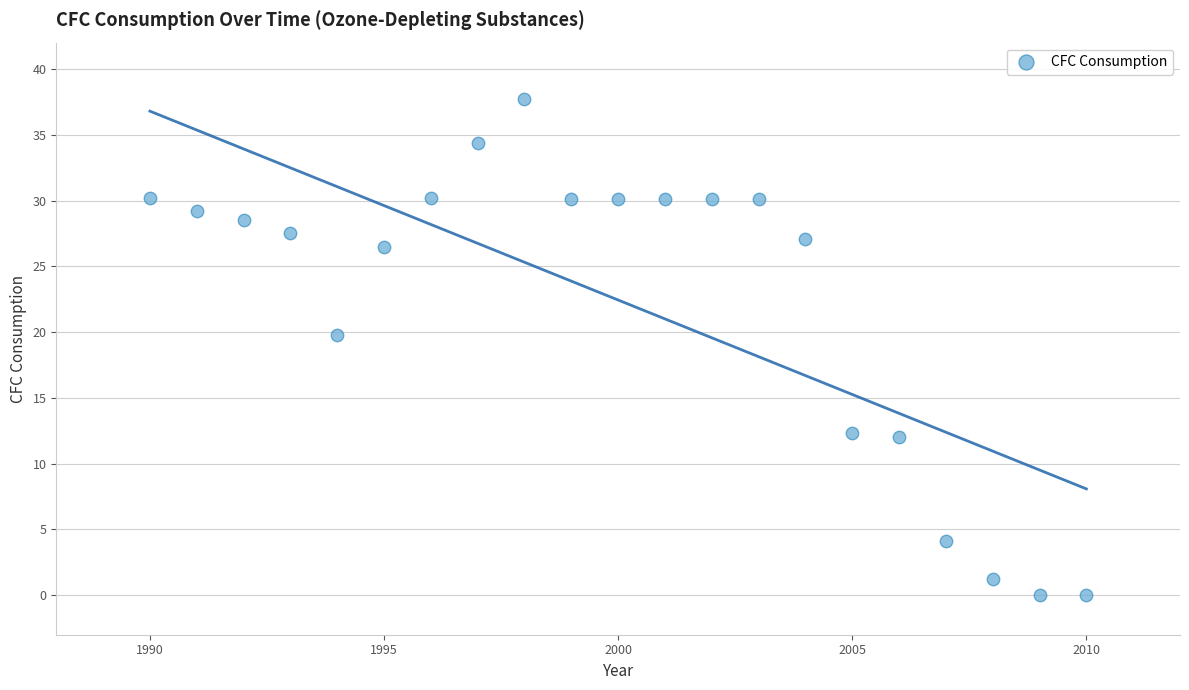

What Y value in the scatter plot is closest to 18?

19.8